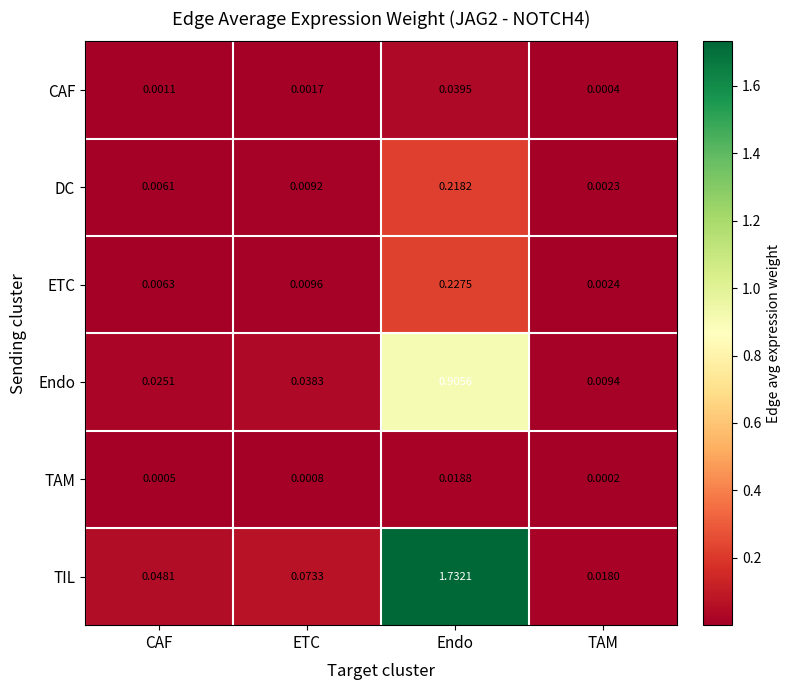

Which label corresponds to the largest value in the chart?

Endo